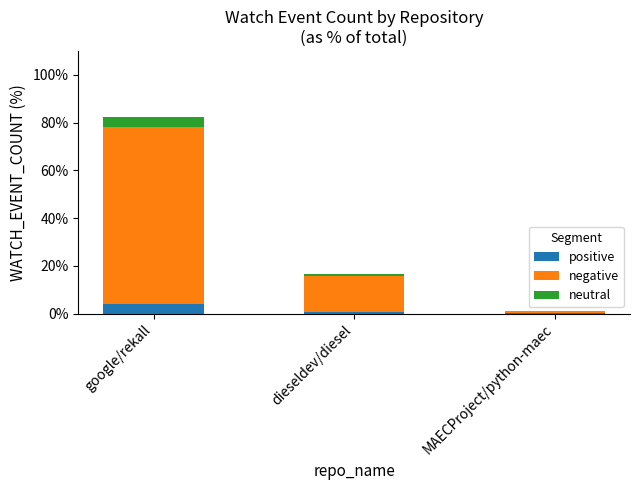

At which category is the sum across all series the highest?

google/rekall